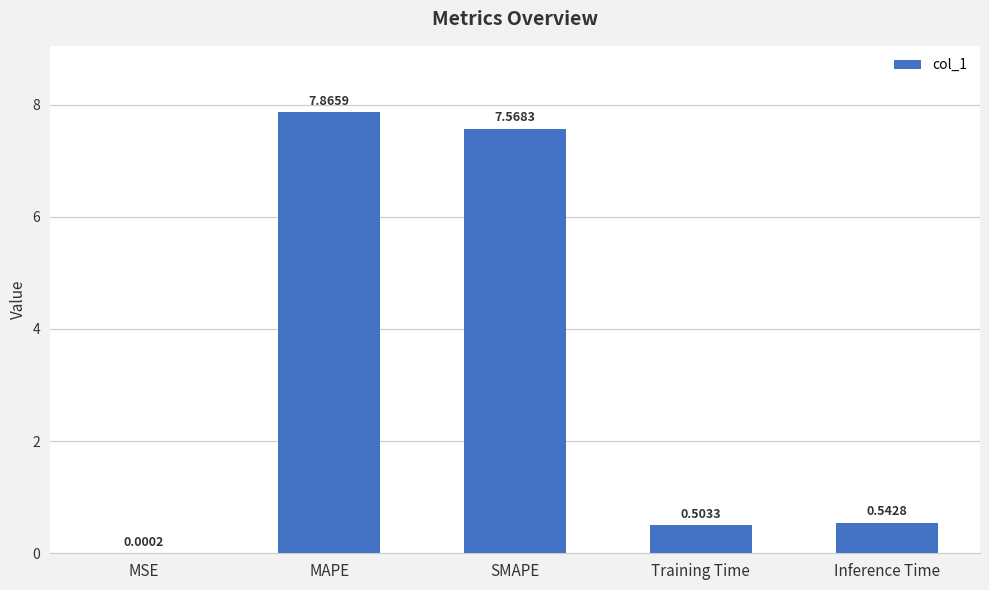

Where is the data nearest to the value 3?

Inference Time